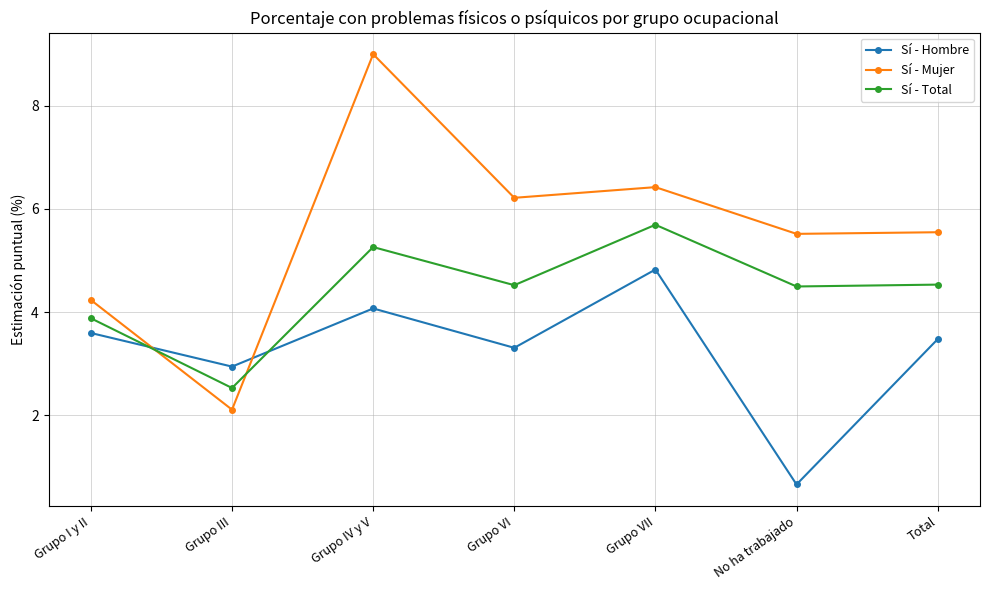

What is the sum of the Sí - Total values at Total and Grupo VII?

10.2